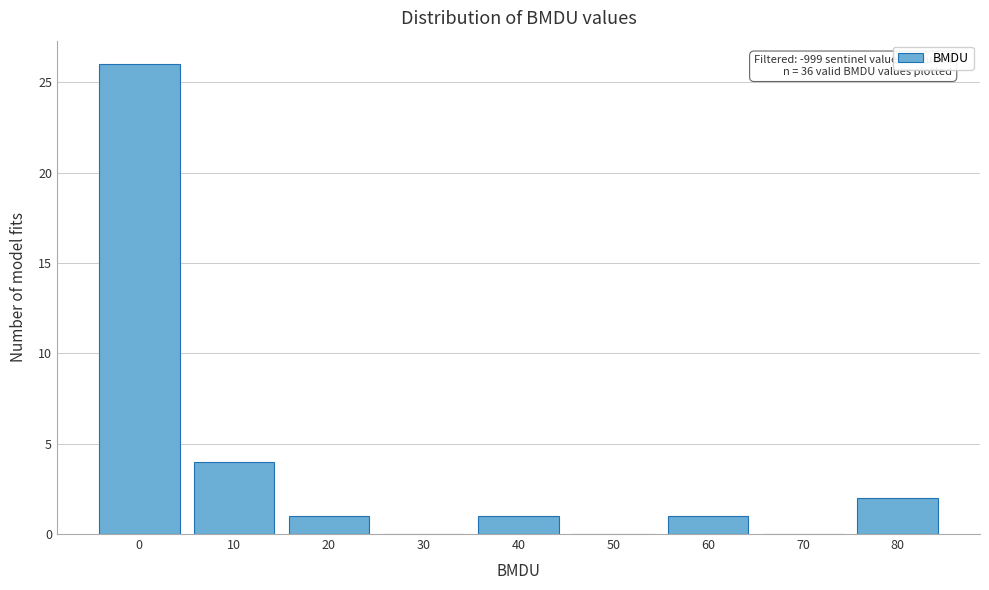

Reading left to right, what are all the values shown in this chart?

0=26	10=4	20=1	30=0	40=1	50=0	60=1	70=0	80=2